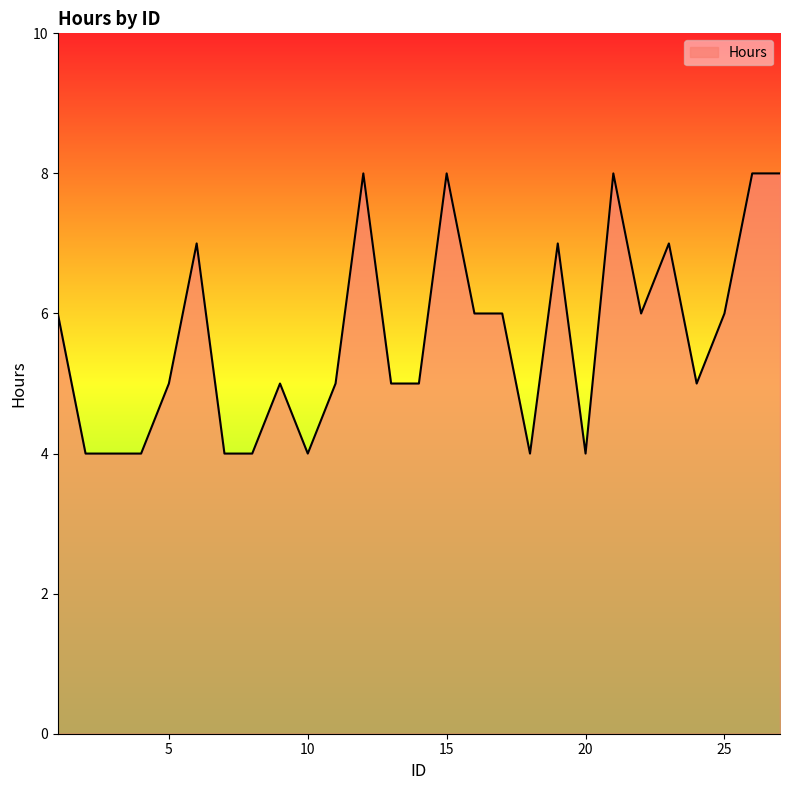

What is the average value?

6